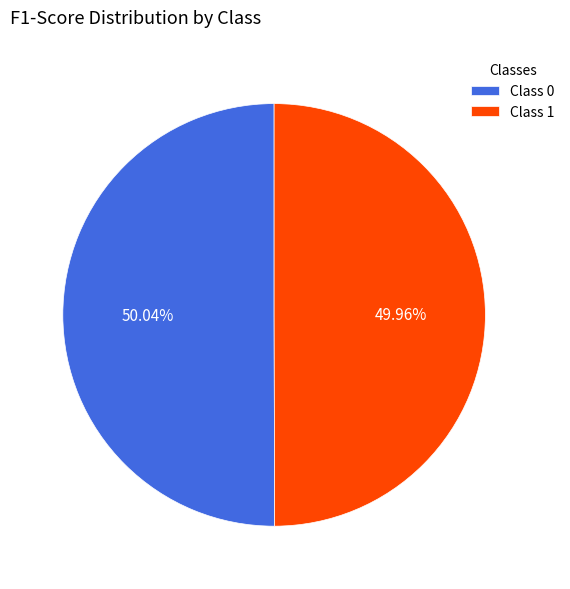

Does any single category account for the majority?

Yes